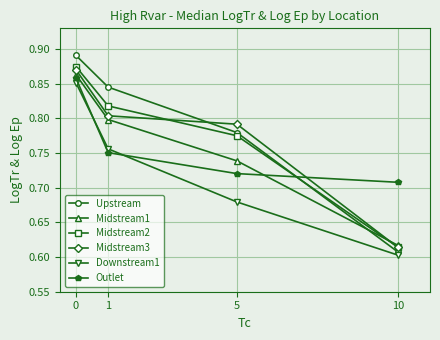

What are all the series names shown in the legend?

Upstream, Midstream1, Midstream2, Midstream3, Downstream1, Outlet